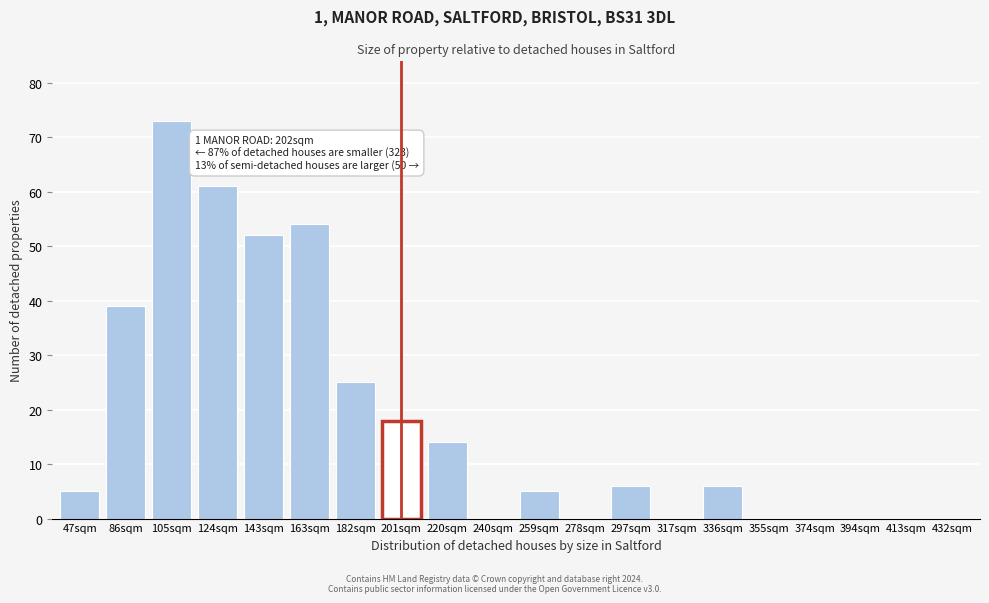

Reading left to right, what are all the values shown in this chart?

47sqm=5	86sqm=39	105sqm=73	124sqm=61	143sqm=52	163sqm=54	182sqm=25	201sqm=18	220sqm=14	240sqm=0	259sqm=5	278sqm=0	297sqm=6	317sqm=0	336sqm=6	355sqm=0	374sqm=0	394sqm=0	413sqm=0	432sqm=0